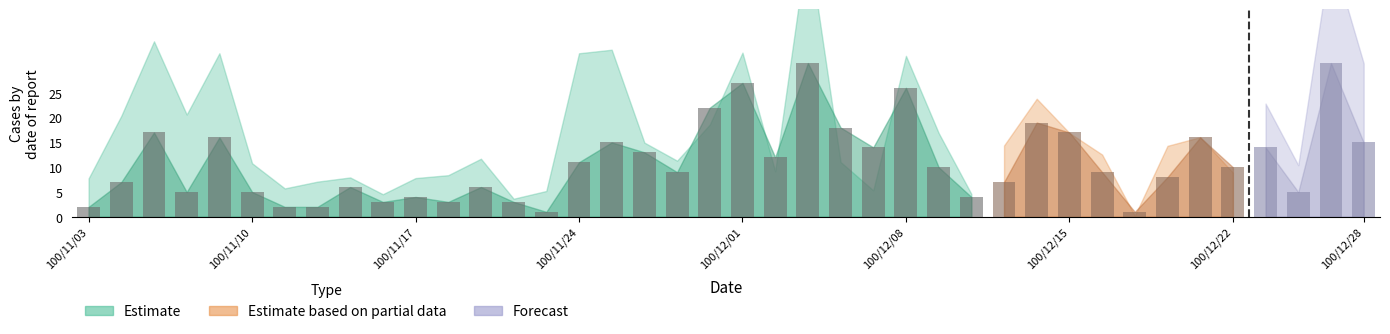

How many bars are there in total?

40